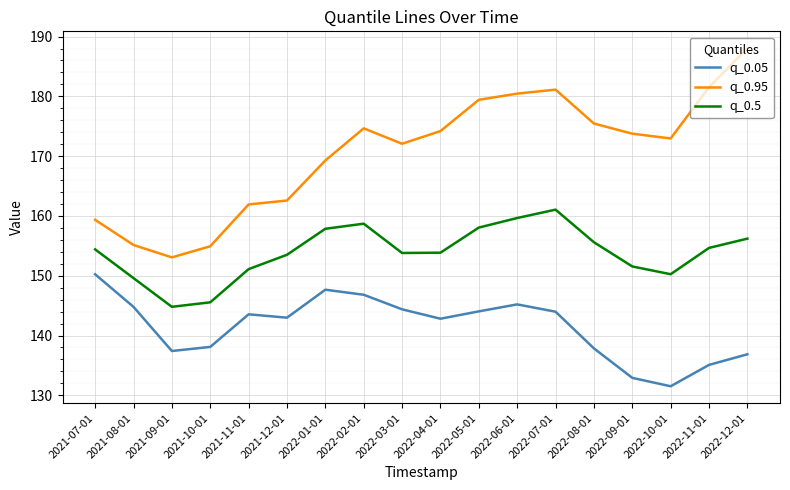

Where is the first local minimum for q_0.05?

2021-09-01